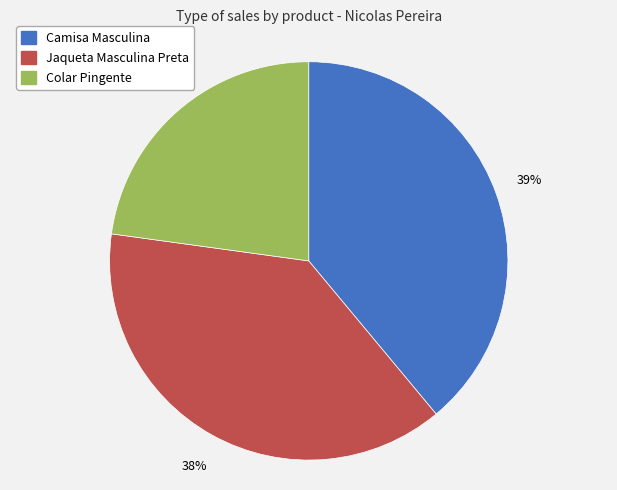

How many segments does this pie chart have?

3